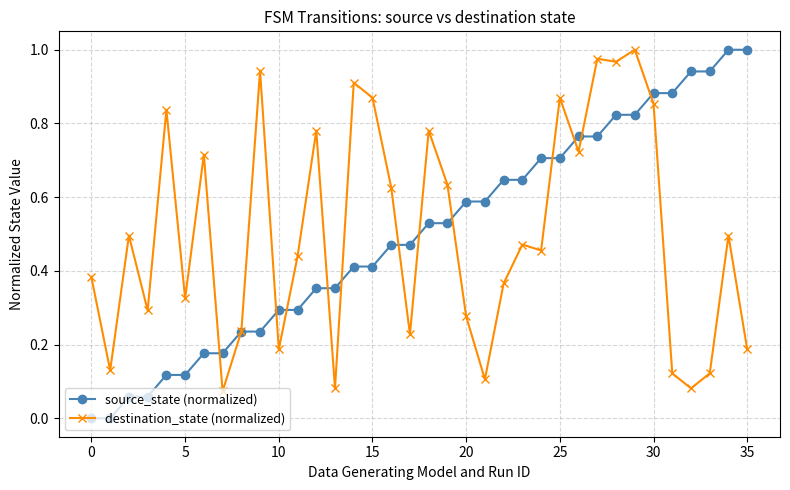

What is the sum of all destination_state (normalized) values?

18.0